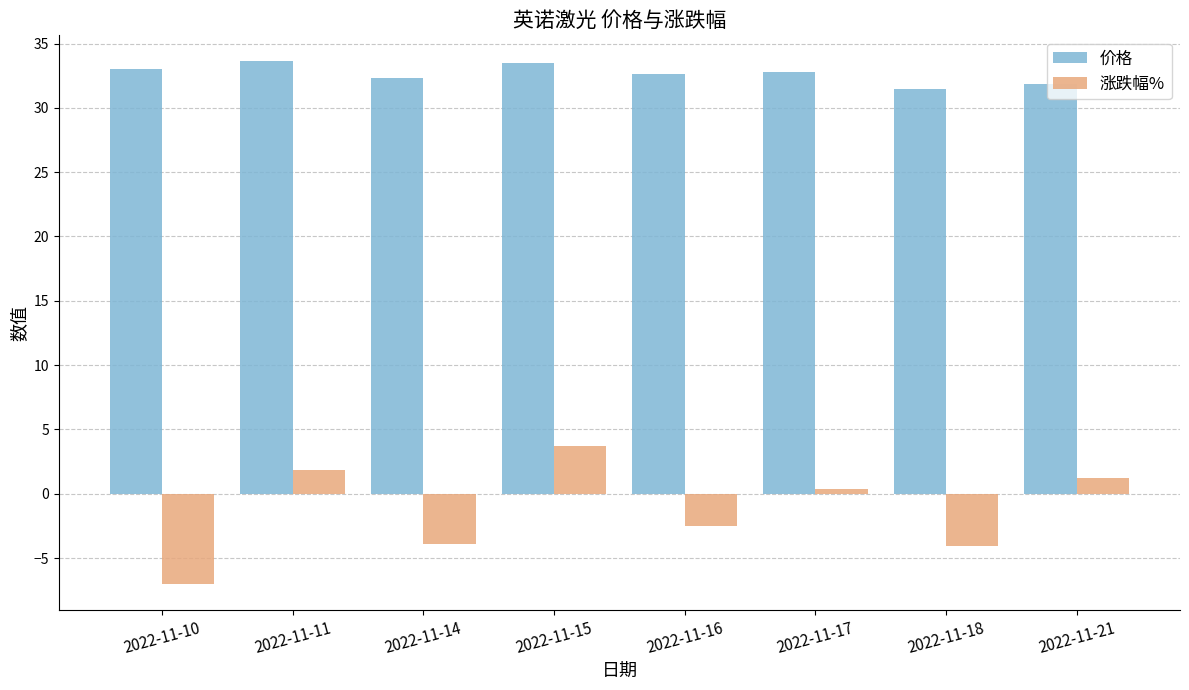

What are all the series names shown in the legend?

价格, 涨跌幅%